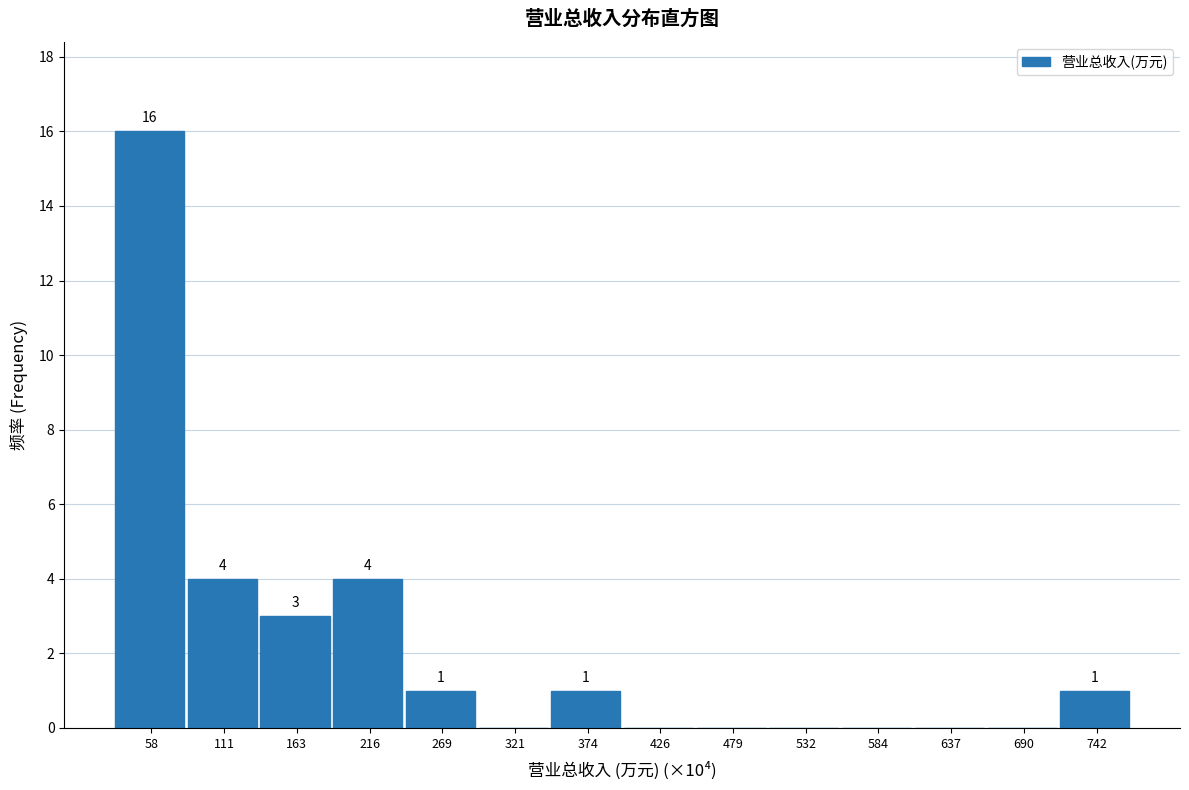

Reading left to right, extract all data points from this chart.

58=16	111=4	163=3	216=4	269=1	321=0	374=1	426=0	479=0	532=0	584=0	637=0	690=0	742=1